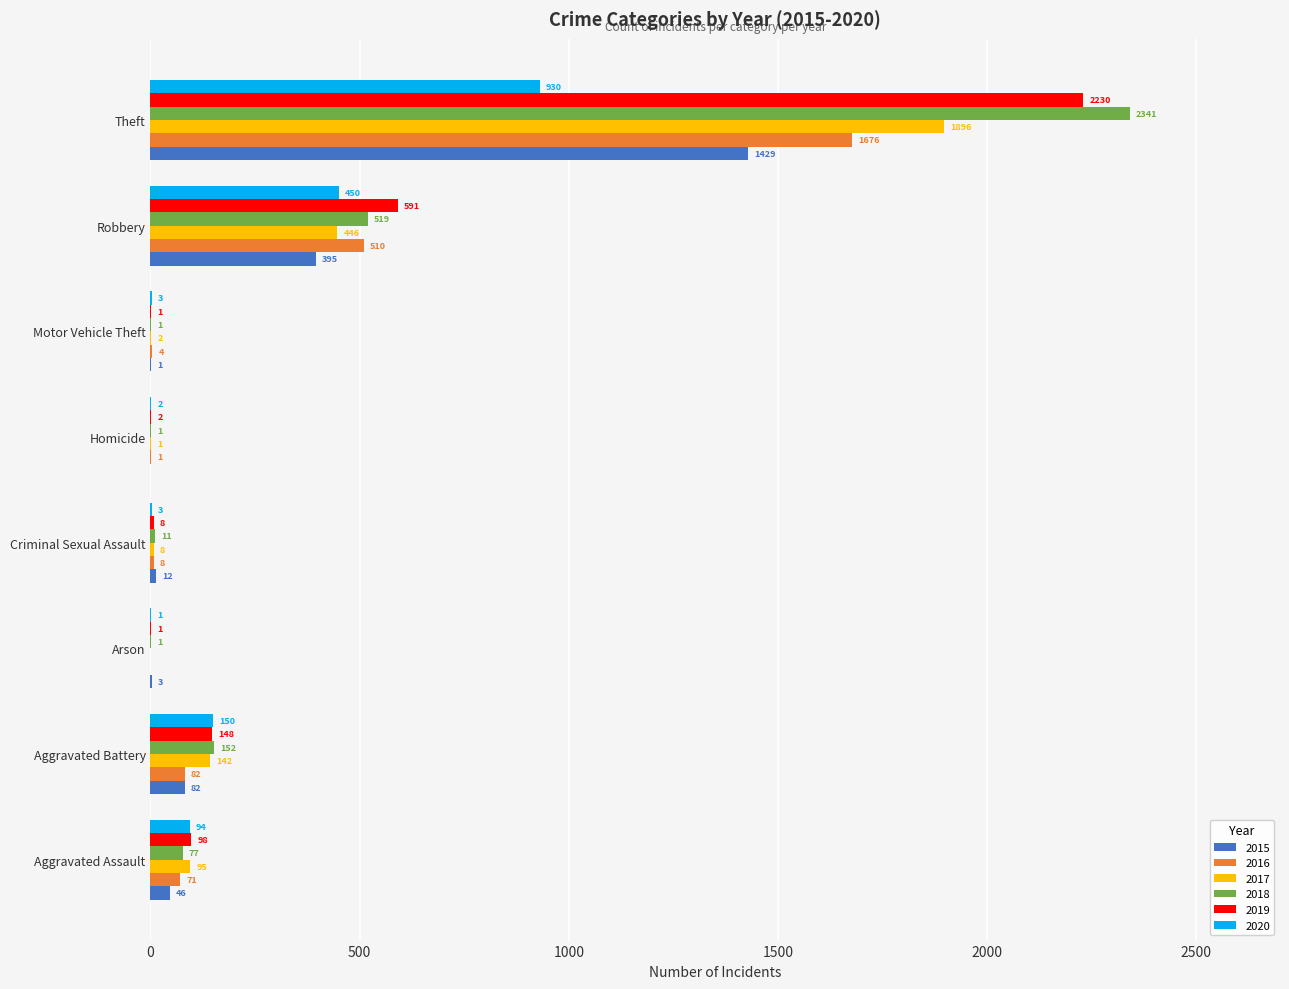

Which category has the highest value in the 2018 series?

Theft